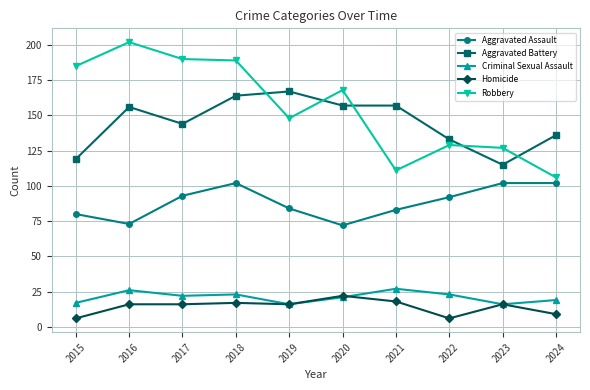

The Homicide series shows 16 at 2017. True or false?

True